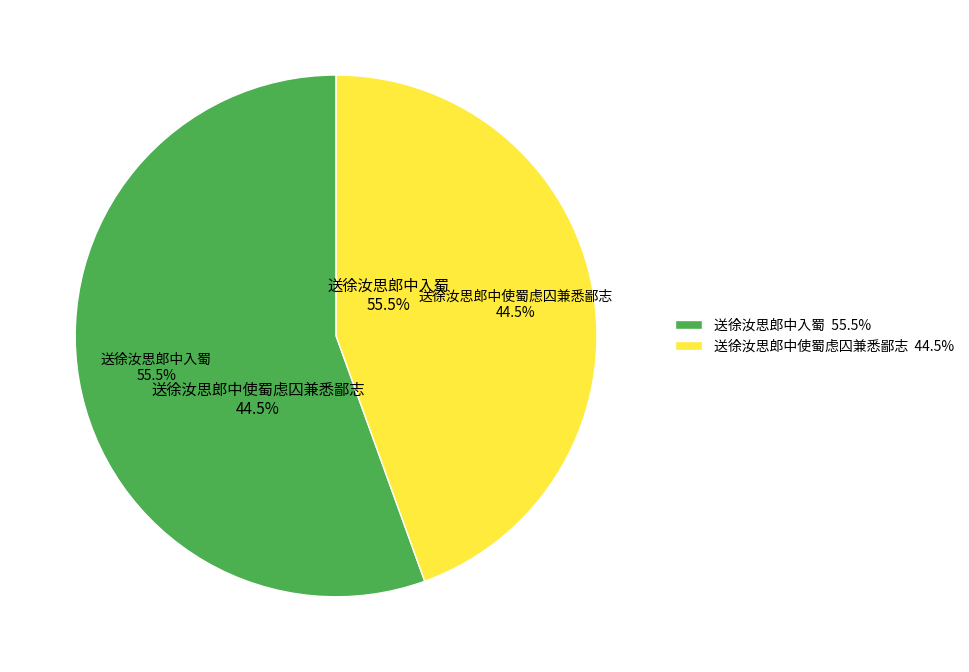

To the nearest percent, what is the difference between the 送徐汝思郎中入蜀 and 送徐汝思郎中使蜀虑囚兼悉鄙志 slice percentages?

11%